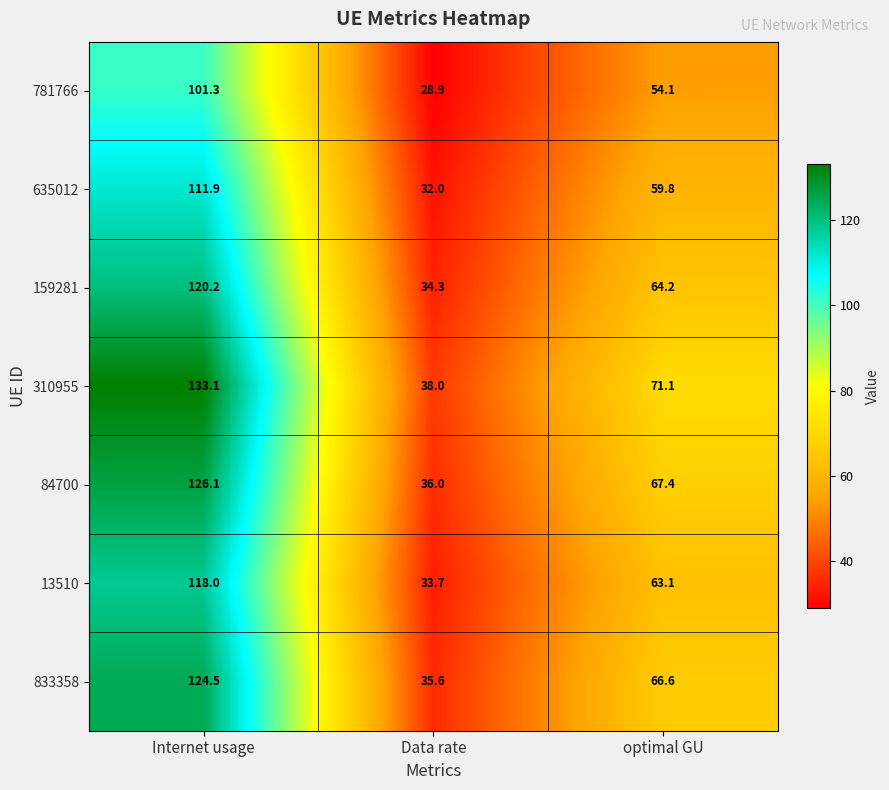

Which label corresponds to the smallest value in the chart?

Data rate